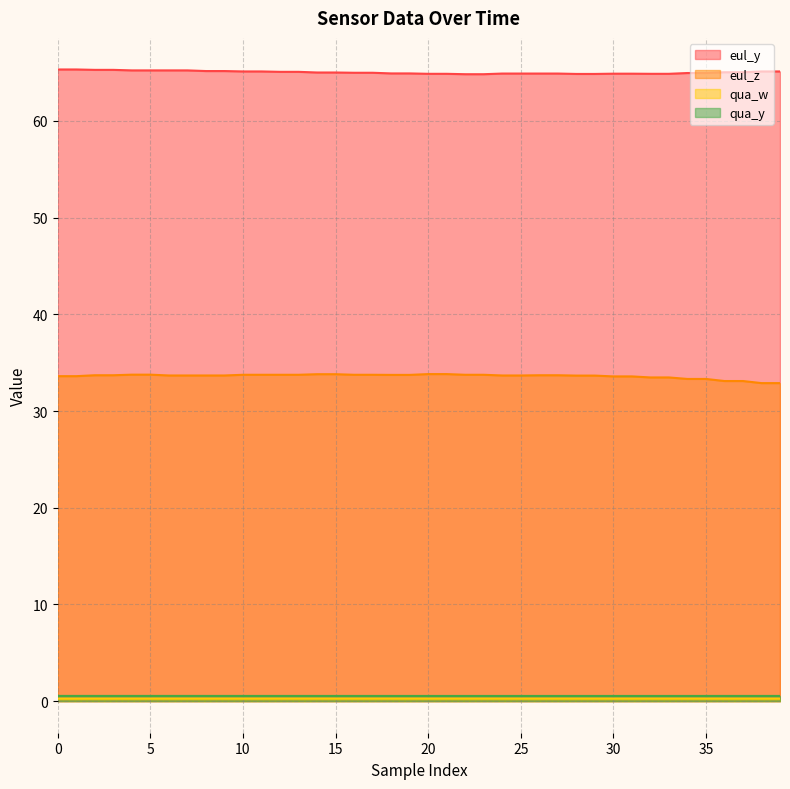

The value of eul_y at 13 is 65.1. True or false?

True